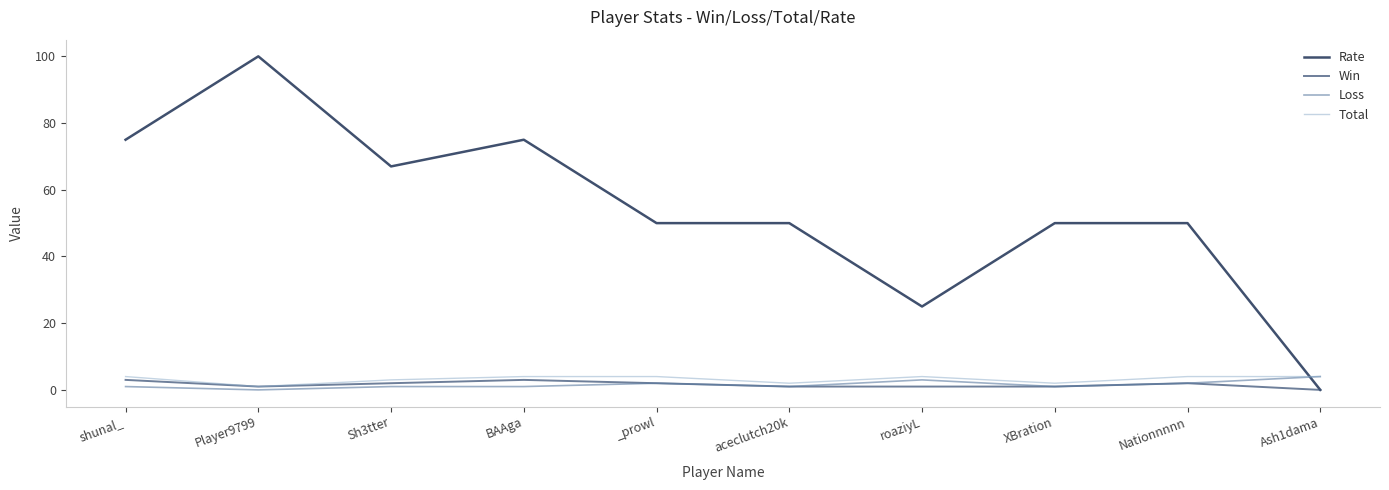

Does the chart have visible grid lines?

No